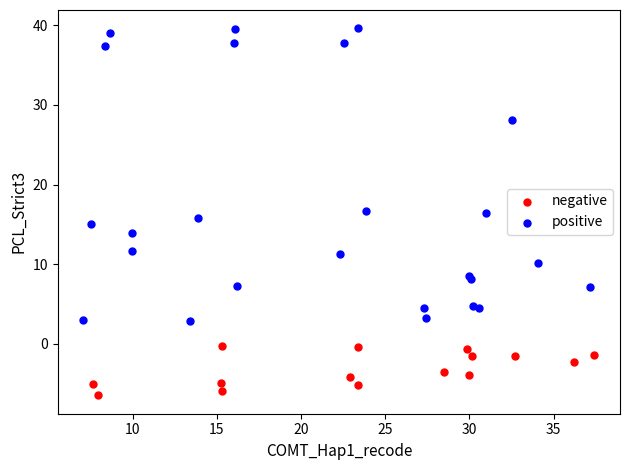

Which series reaches the minimum Y coordinate?

negative